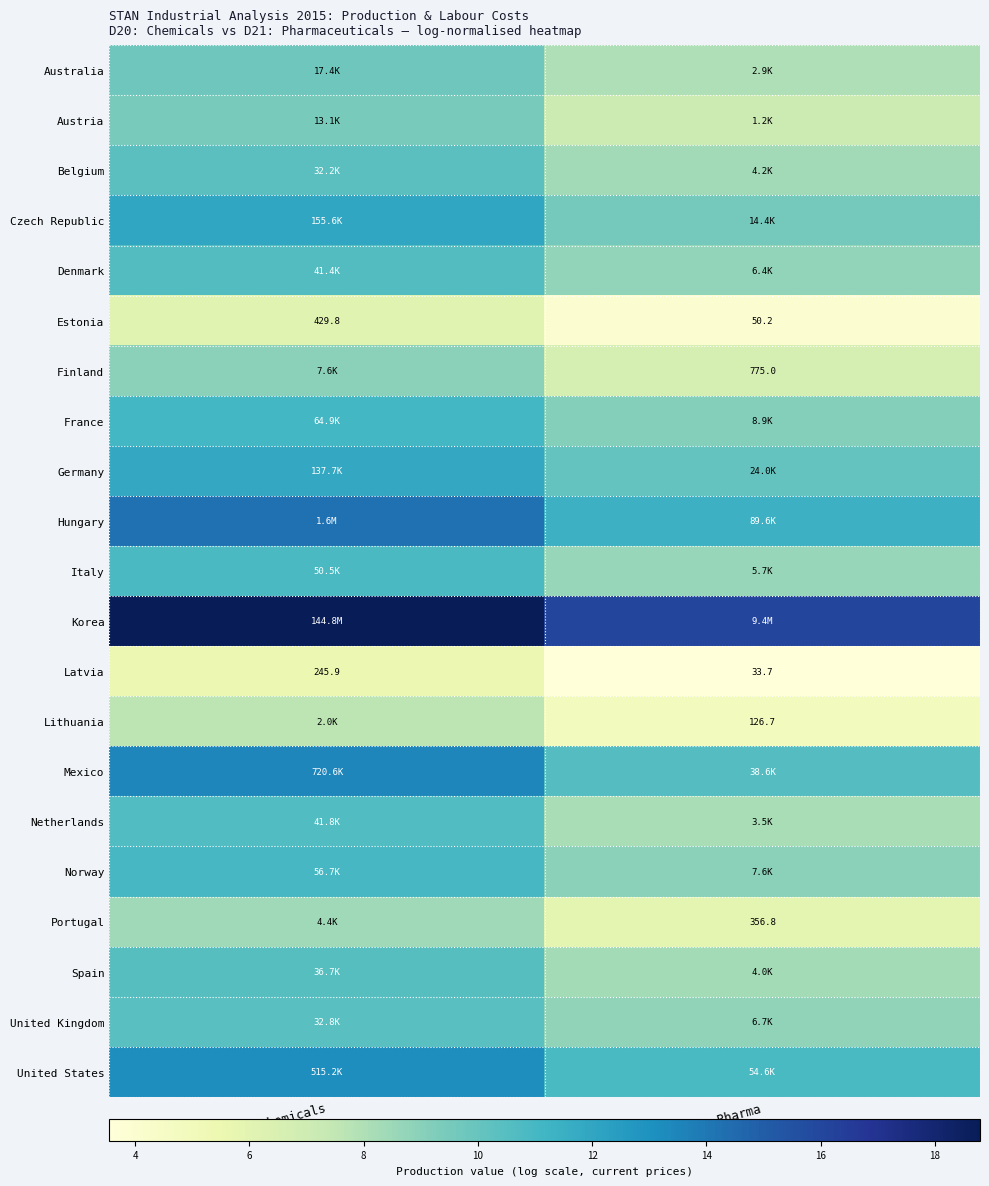

At which category is the sum across all series the highest?

D20: Chemicals